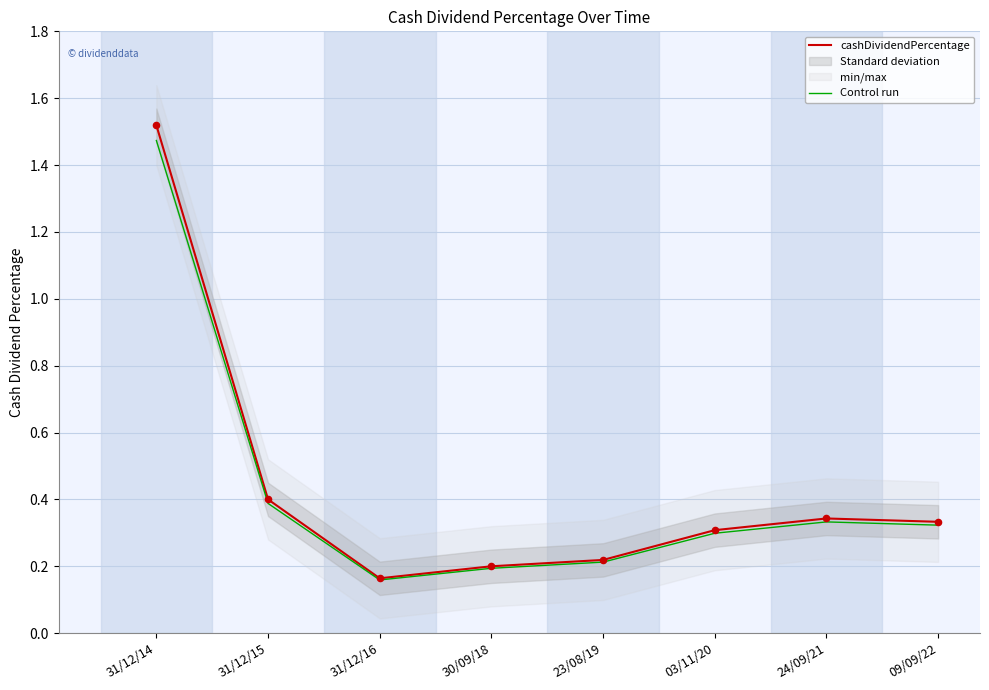

Which series has the largest total across all categories?

cashDividendPercentage